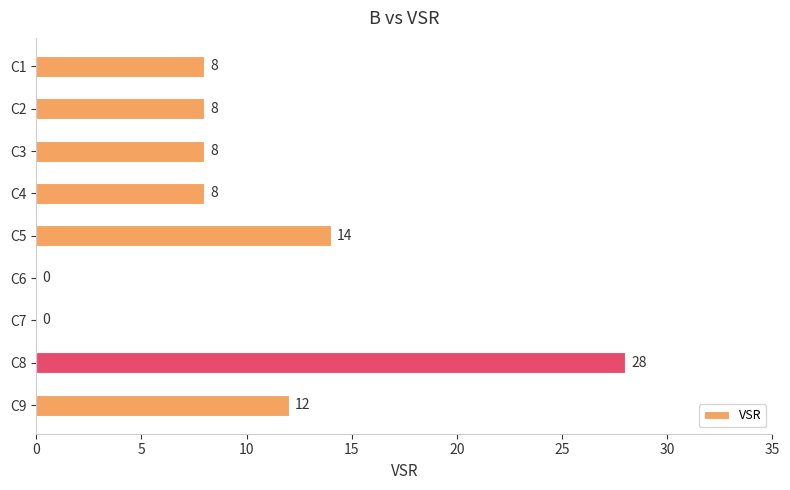

What is the sum of all values?

86